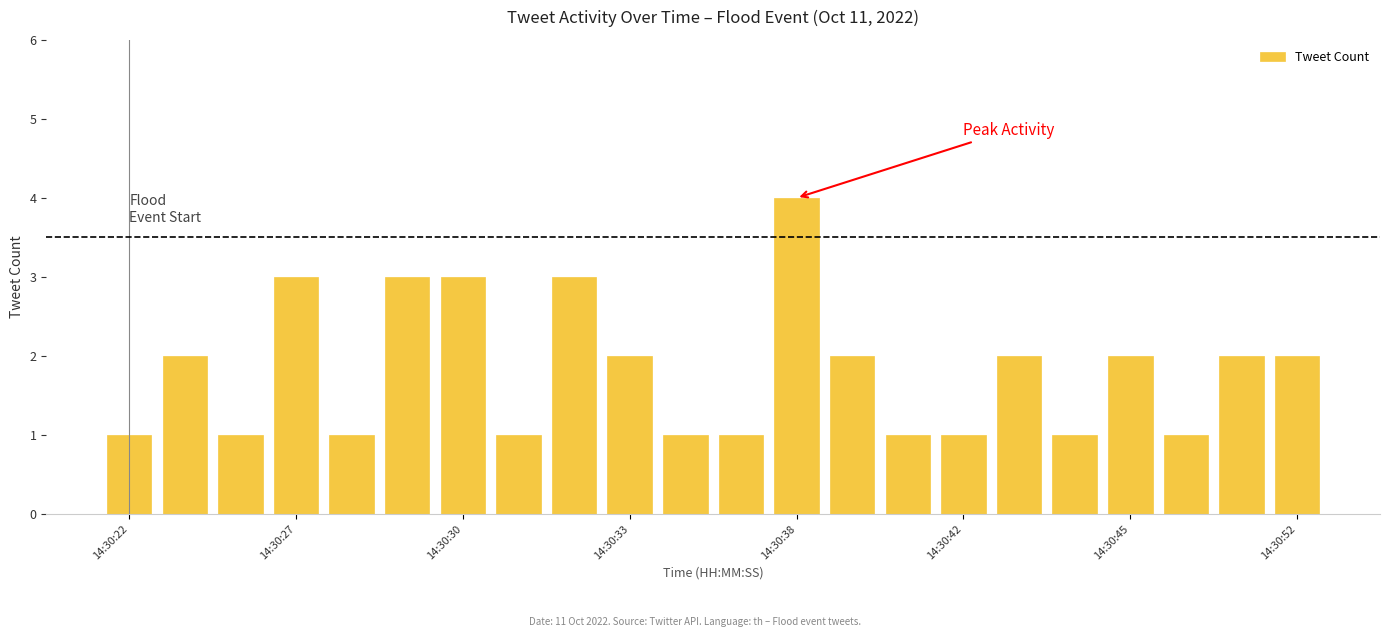

What is the maximum value shown in the chart?

4